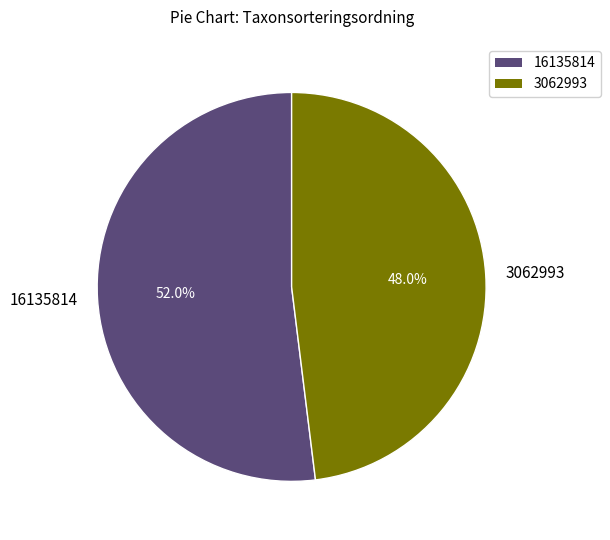

To the nearest percent, what is the combined percentage of 16135814 and 3062993?

100%